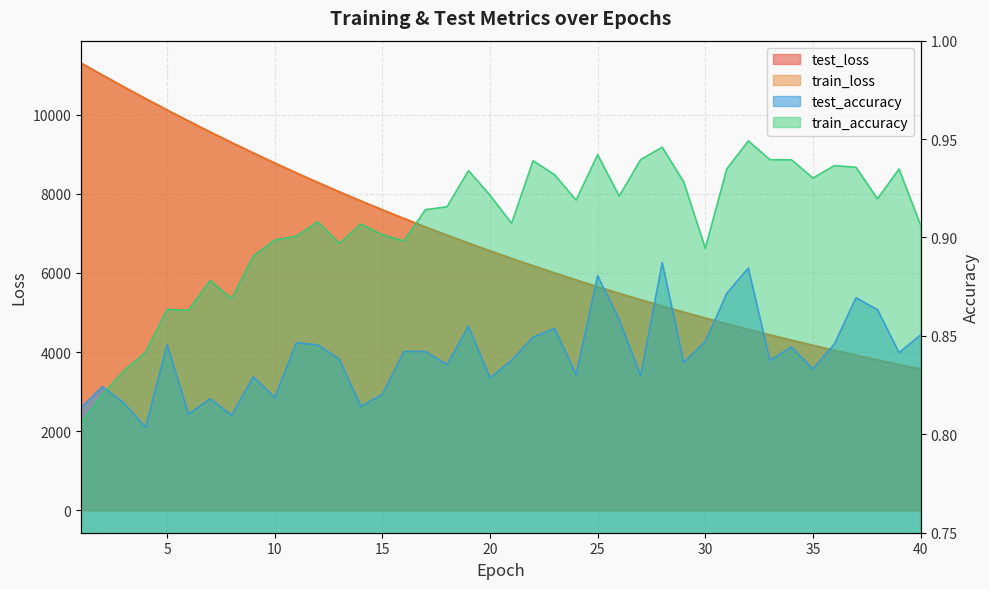

Is it true that train_loss equals 8401.6 at 28?

False